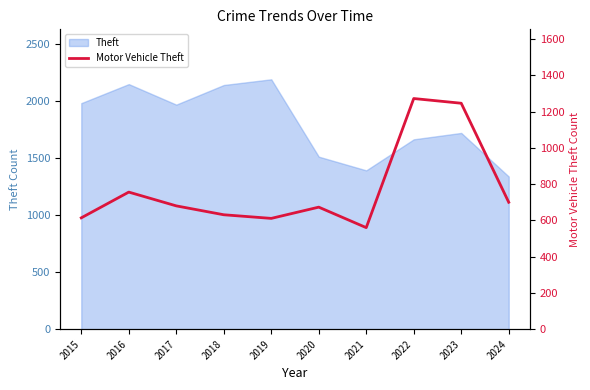

At which label is the value closest to 916?

2016